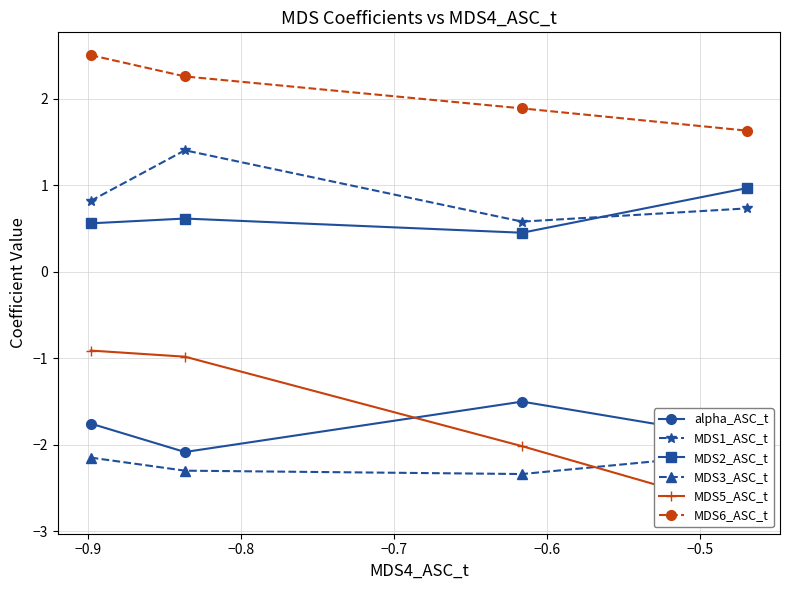

What is the minimum value shown in the chart?

-2.8